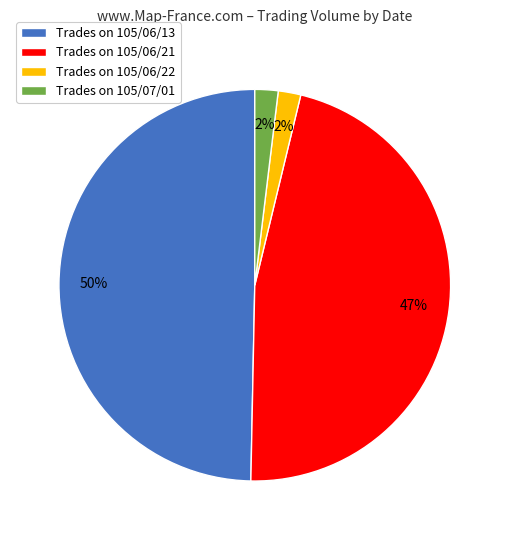

To the nearest percent, what is the combined percentage of Trades on 105/07/01 and Trades on 105/06/22?

4%